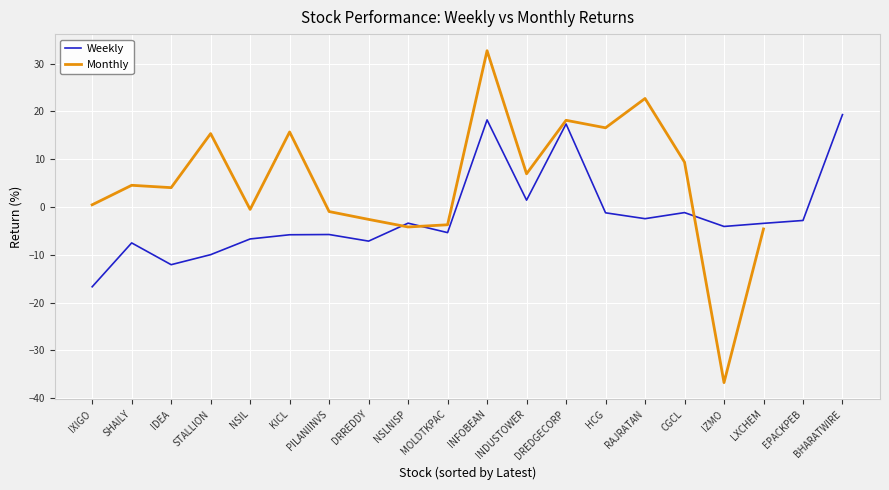

In Monthly, how many points are lower than both neighbors (excluding endpoints)?

6